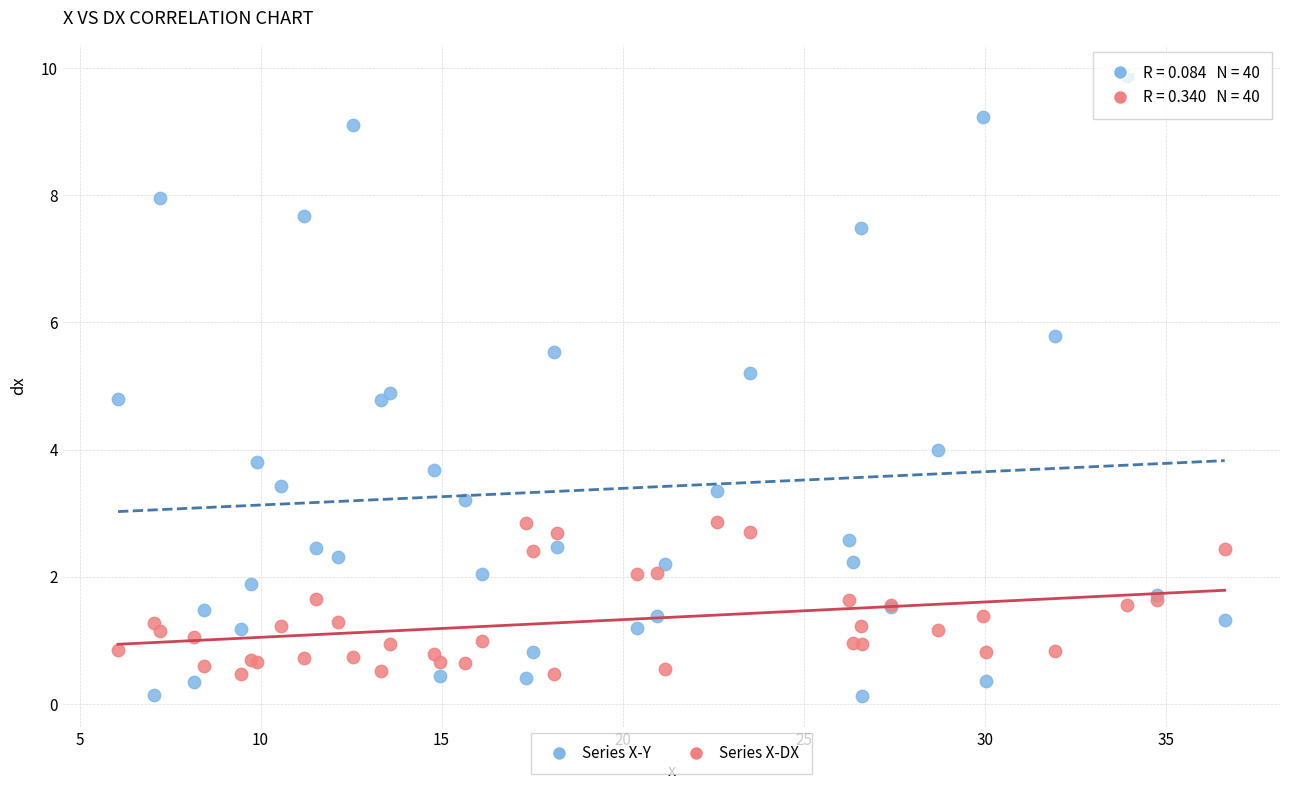

Which series contains the highest Y value?

Series X-Y